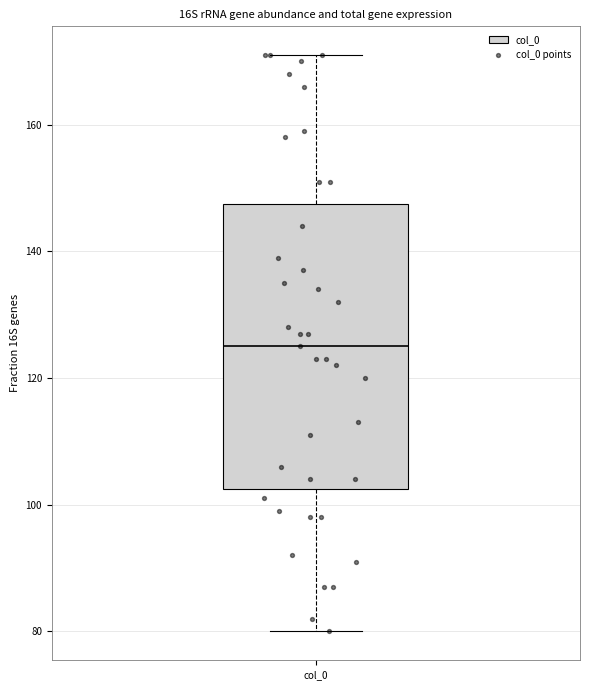

Transcribe this box plot: give where the median line is, the range the box spans, and where the two whiskers end, as read against the y-axis. The values are not printed on the chart, so give them approximately, as read against the axis.

median 126, box 102 to 148, whiskers 80 to 172